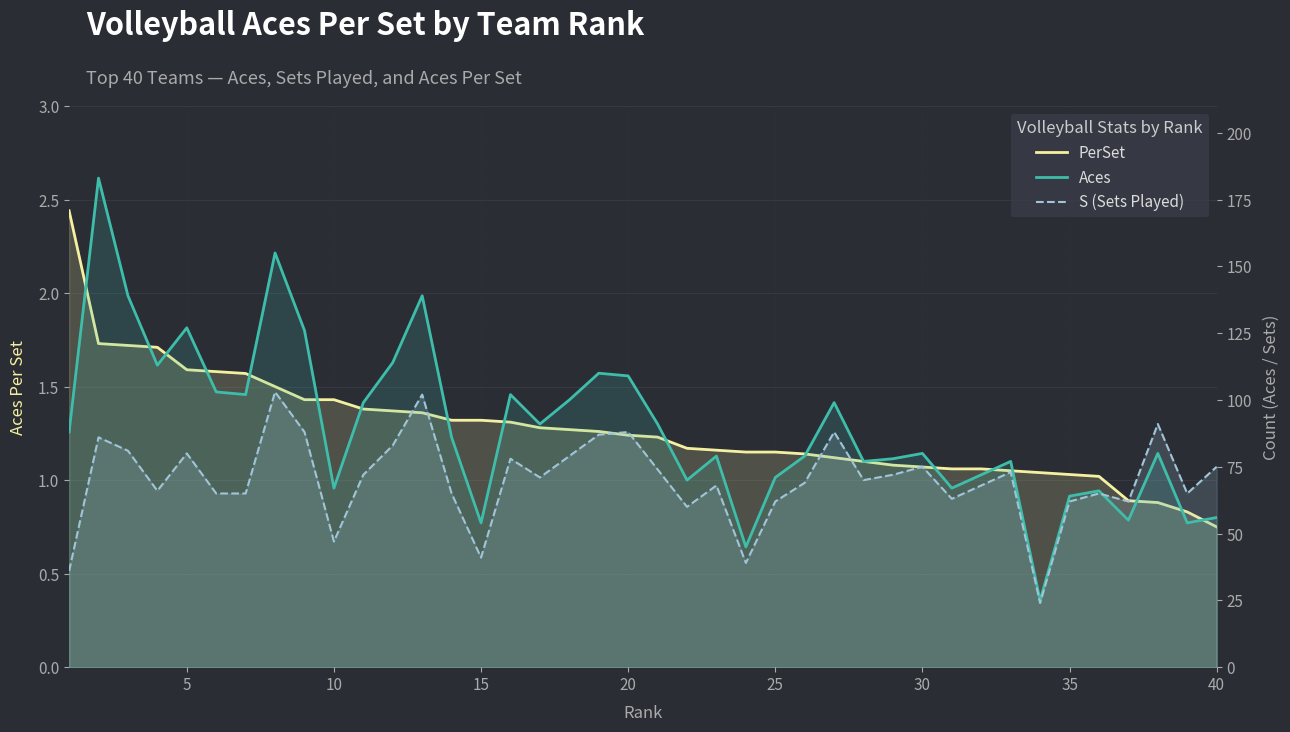

True or false: PerSet and Aces intersect in this chart.

False